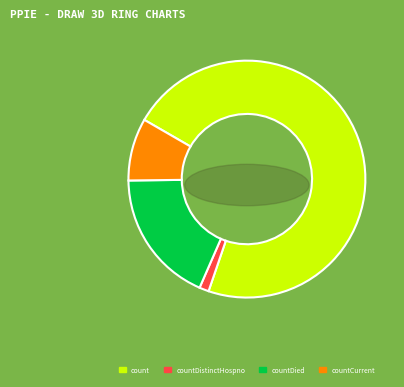

To the nearest percent, what percentage of the pie is countDied?

18%